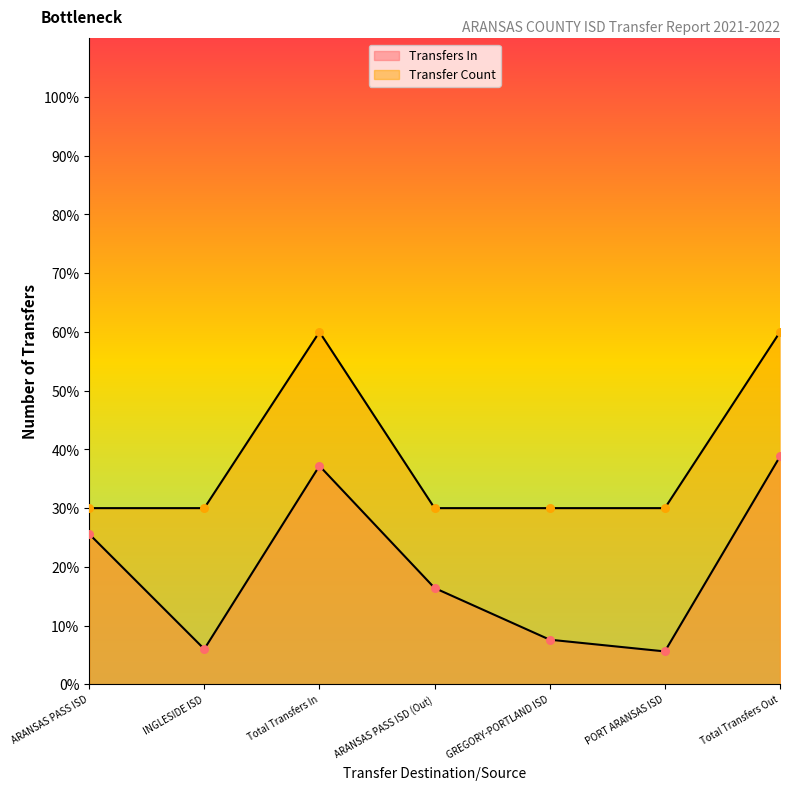

At how many categories does at least one series exceed 16?

7